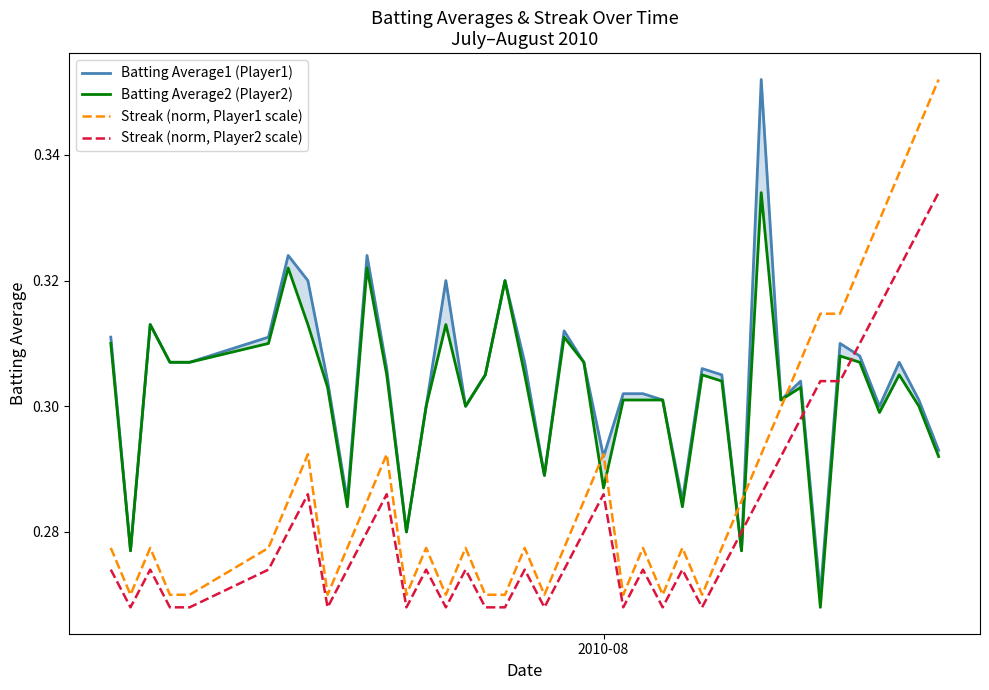

What are all the series names shown in the legend?

Batting Average1 (Player1), Batting Average2 (Player2), Streak (norm, Player1 scale), Streak (norm, Player2 scale)